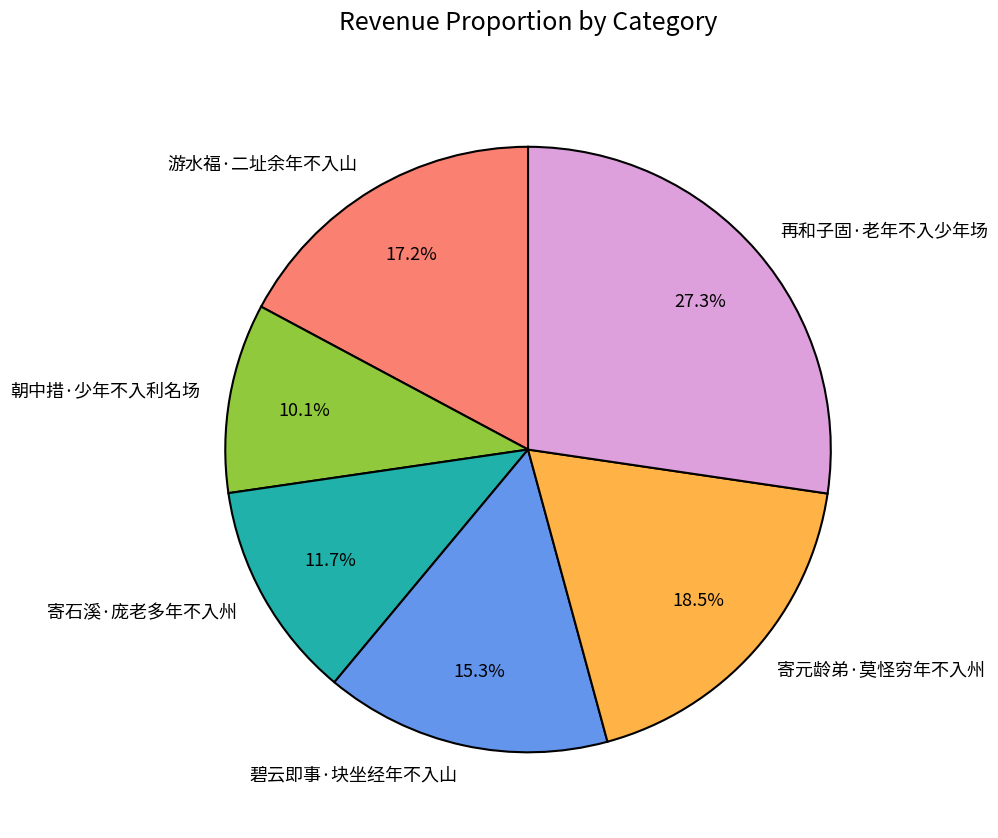

What percentage is the 寄石溪·庞老多年不入州 slice, to the nearest percent?

12%